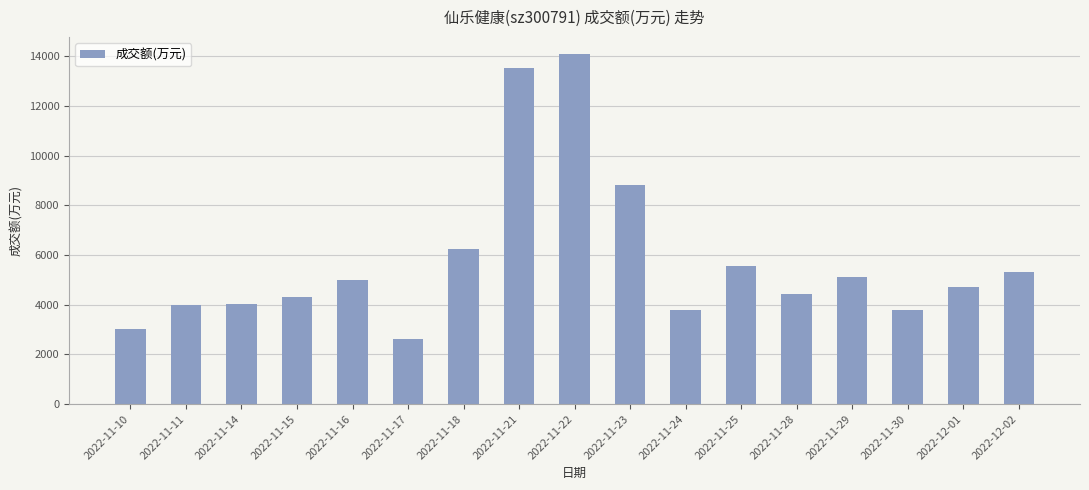

Are the bars grouped side by side (vs. stacked)?

No